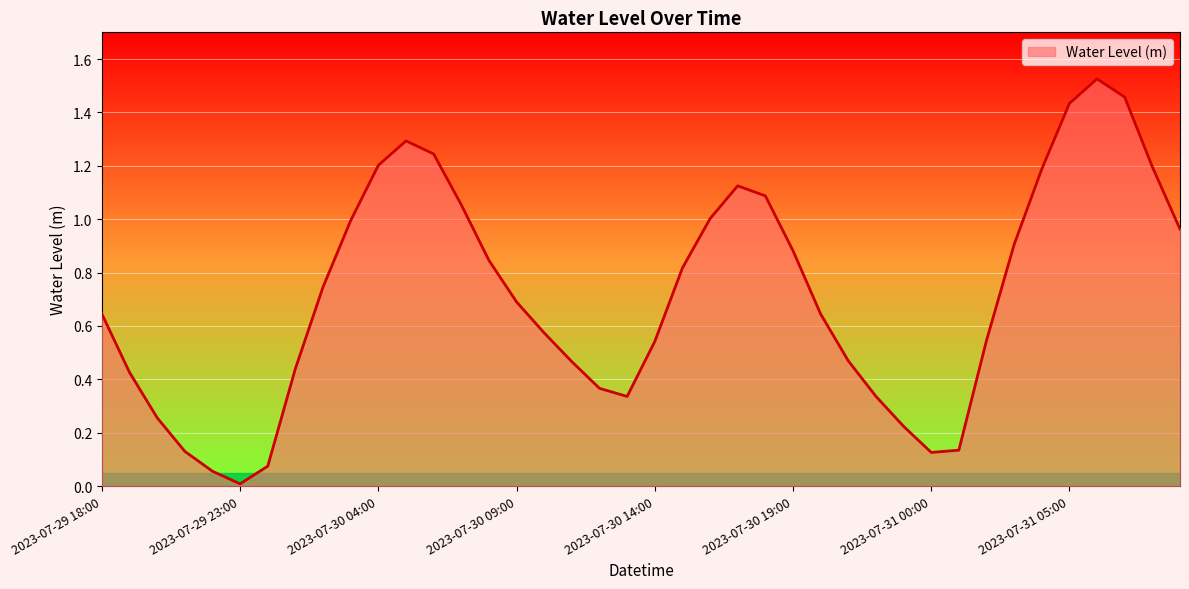

What is the maximum value shown in the chart?

1.5